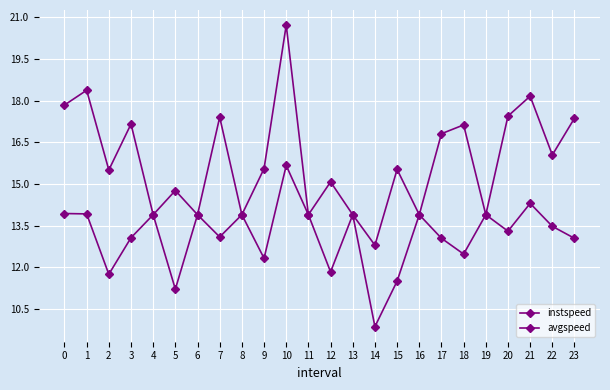

Is this an area chart (filled region under the line)?

No